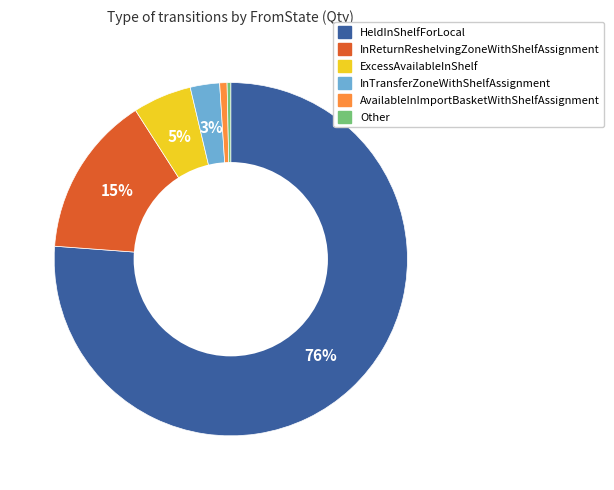

How many slices are in this pie chart?

6